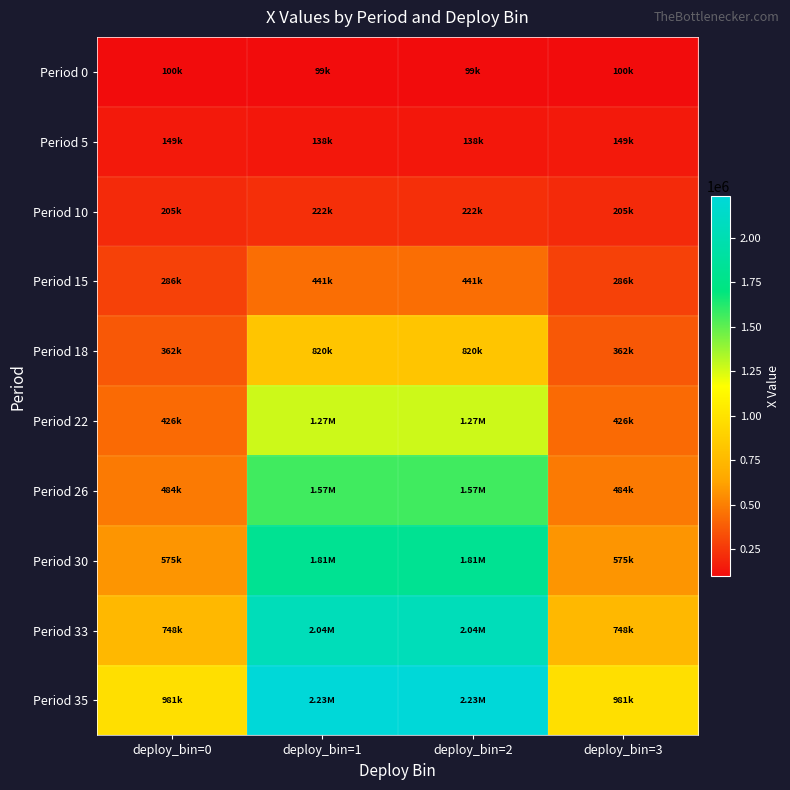

Reading left to right, what are all the values shown in this chart?

Period 0: deploy_bin=0=100000.0	deploy_bin=1=99790.3	deploy_bin=2=99790.3	deploy_bin=3=100000.0
Period 5: deploy_bin=0=149719.3	deploy_bin=1=138928.2	deploy_bin=2=138928.2	deploy_bin=3=149719.3
Period 10: deploy_bin=0=205115.3	deploy_bin=1=222177.1	deploy_bin=2=222177.1	deploy_bin=3=205115.3
Period 15: deploy_bin=0=286880.3	deploy_bin=1=441601.7	deploy_bin=2=441601.7	deploy_bin=3=286880.3
Period 18: deploy_bin=0=362876.5	deploy_bin=1=820992.7	deploy_bin=2=820992.7	deploy_bin=3=362876.5
Period 22: deploy_bin=0=426283.6	deploy_bin=1=1271075.8	deploy_bin=2=1271075.8	deploy_bin=3=426283.6
Period 26: deploy_bin=0=484106.5	deploy_bin=1=1566175.1	deploy_bin=2=1566175.1	deploy_bin=3=484106.5
Period 30: deploy_bin=0=575207.2	deploy_bin=1=1808884.4	deploy_bin=2=1808884.4	deploy_bin=3=575207.2
Period 33: deploy_bin=0=748419.7	deploy_bin=1=2044026.0	deploy_bin=2=2044026.0	deploy_bin=3=748419.7
Period 35: deploy_bin=0=981737.1	deploy_bin=1=2233054.9	deploy_bin=2=2233054.9	deploy_bin=3=981737.1